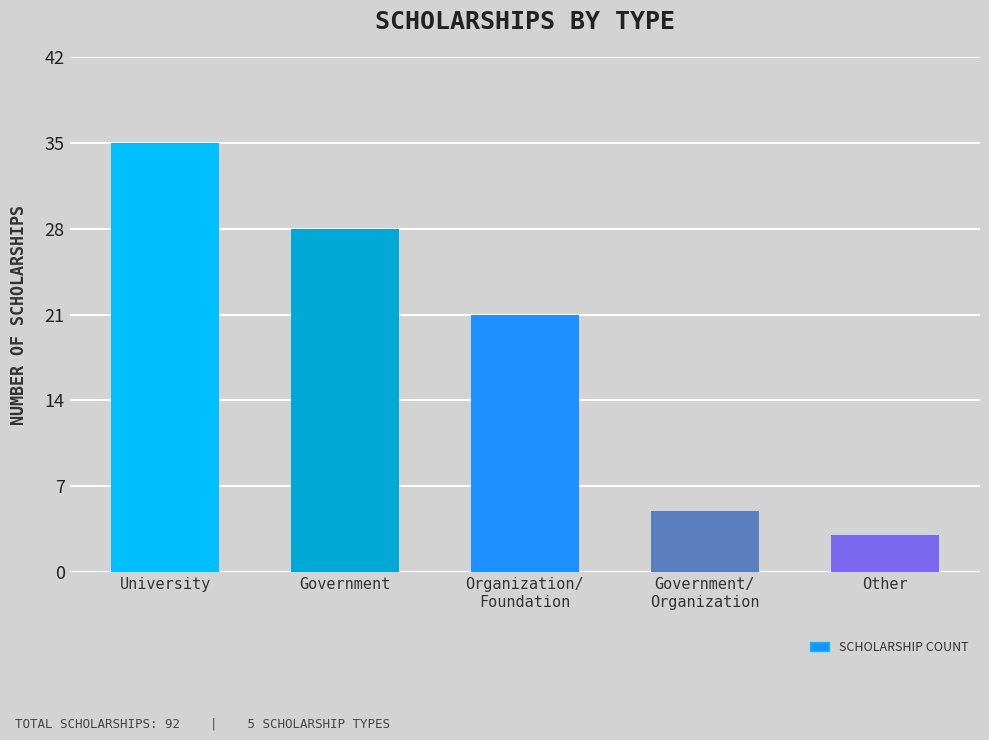

What is the sum of all values?

92